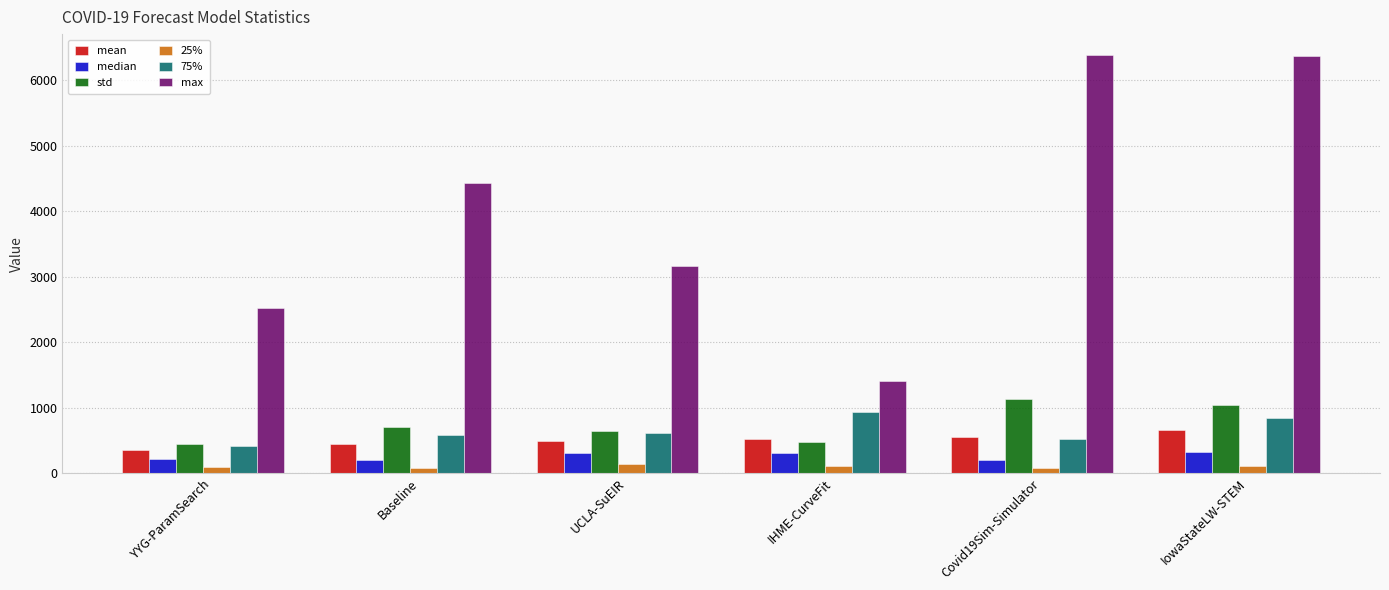

How many bars are there in total?

36